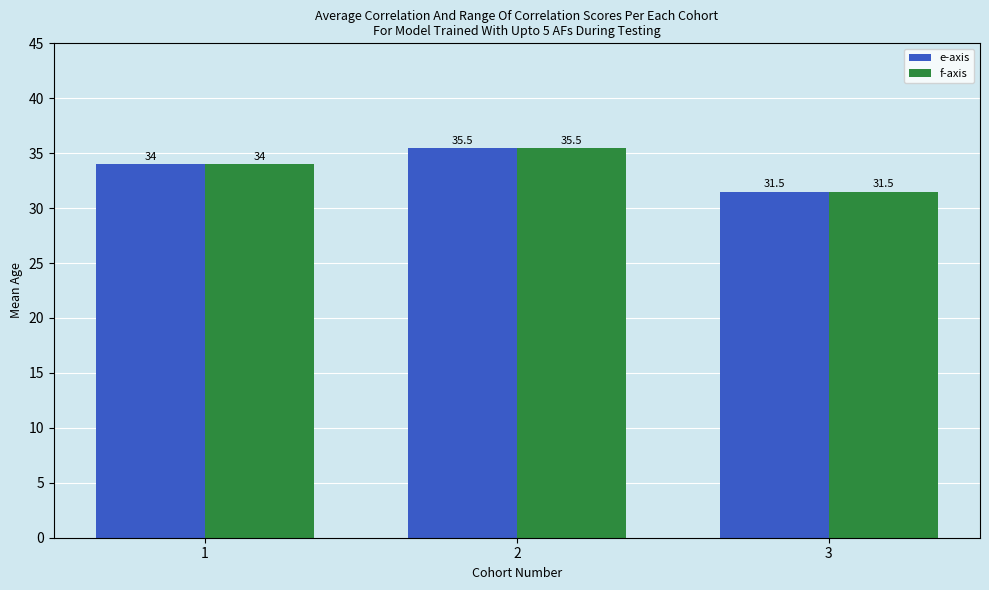

How many series are shown in this chart?

2